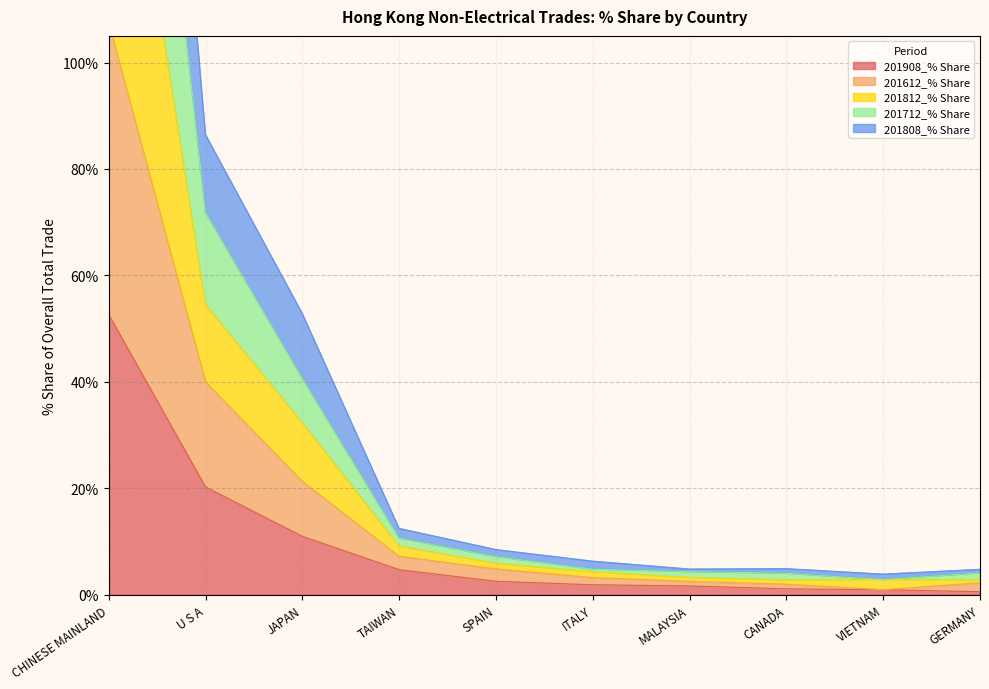

The value of 201712_% Share at U S A is 46.1. True or false?

False